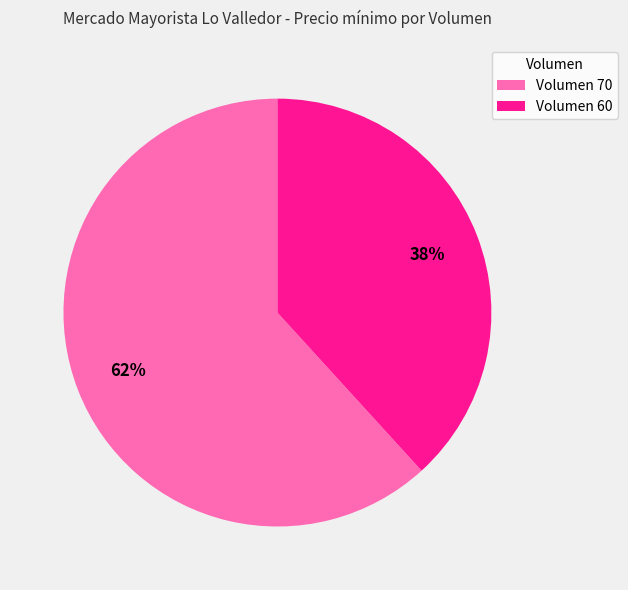

Which has a higher value, Volumen 60 or Volumen 70?

Volumen 70